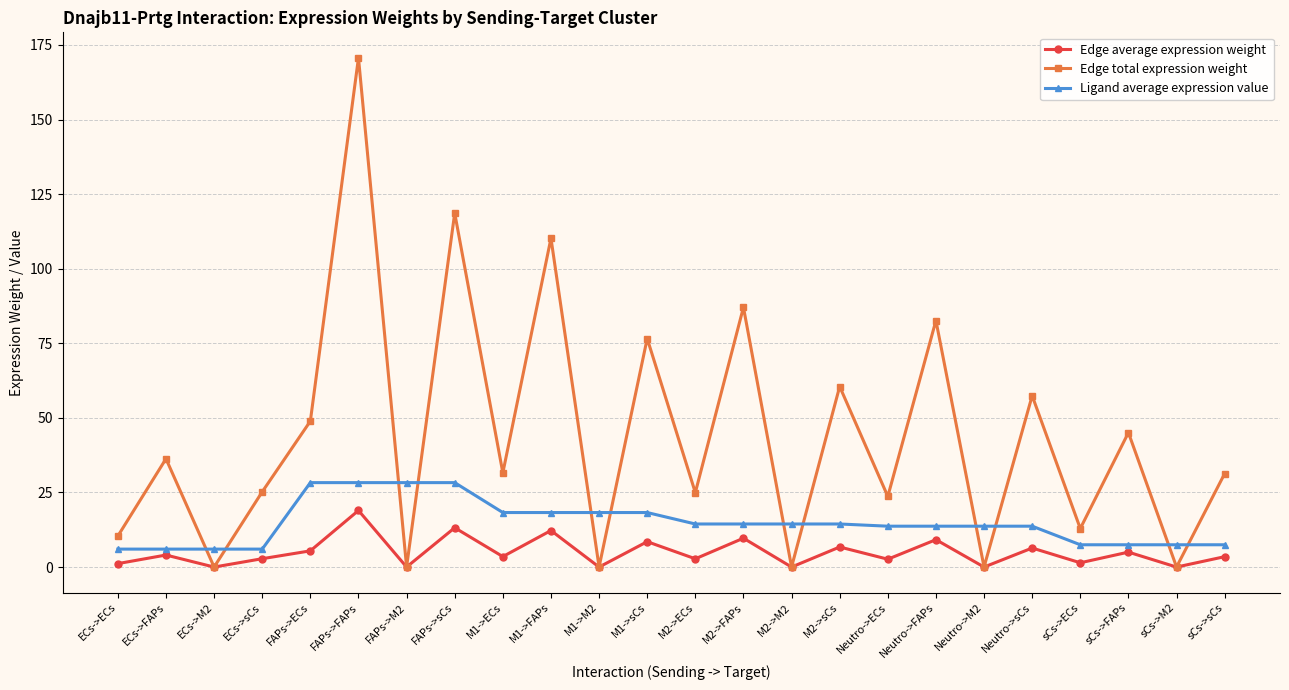

How many distinct data groups are displayed?

3